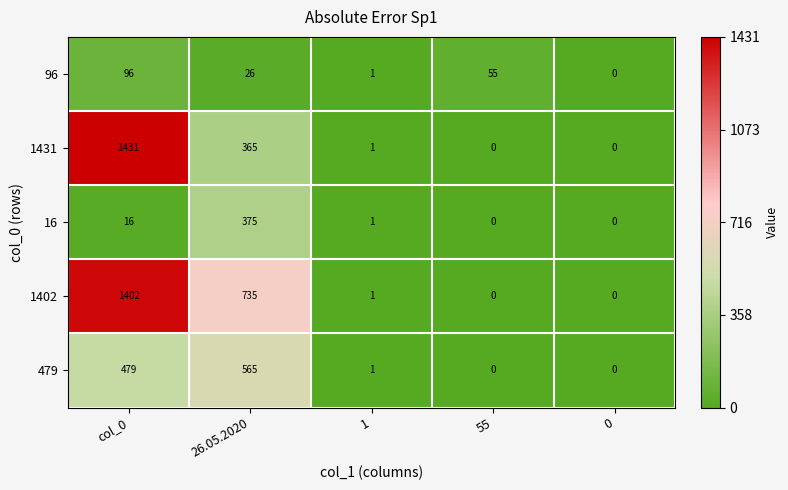

How many values in the 479 series are below 1?

2